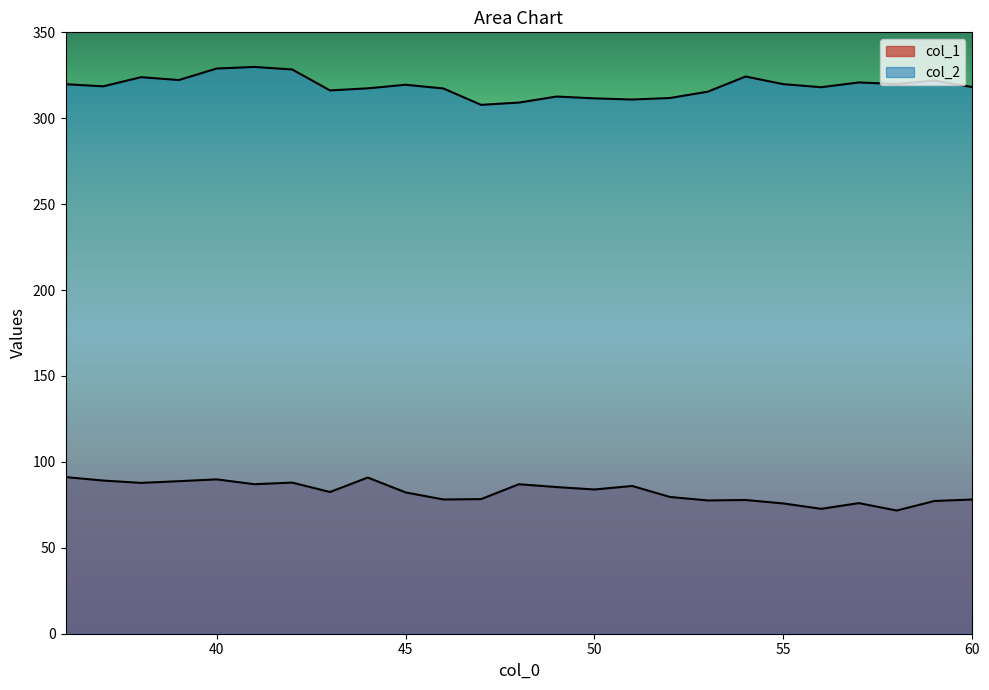

Which series has the largest range (max minus min)?

col_2